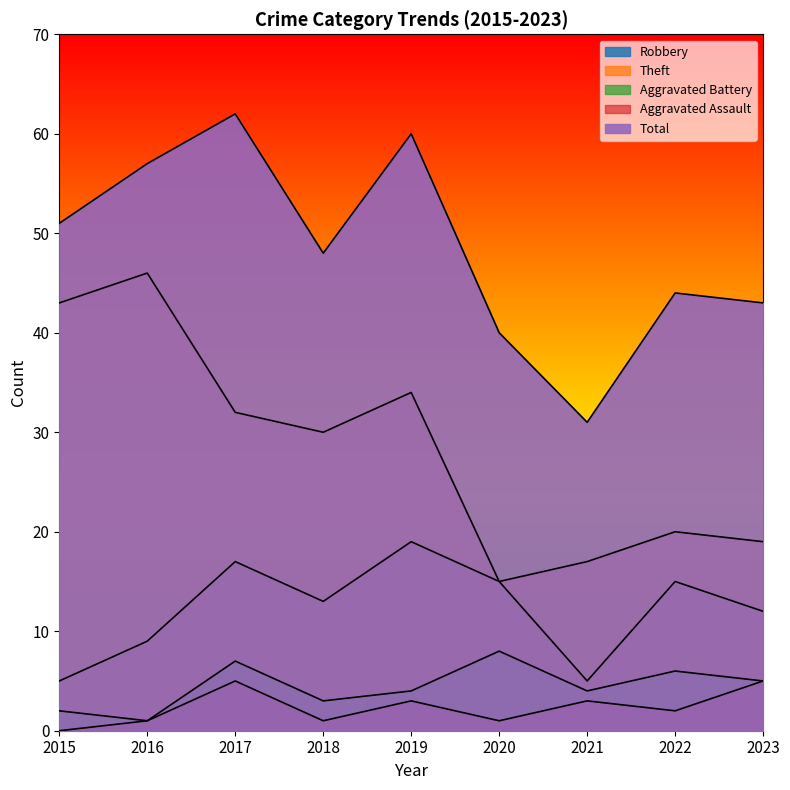

What are all the series names shown in the legend?

Robbery, Theft, Aggravated Battery, Aggravated Assault, Total